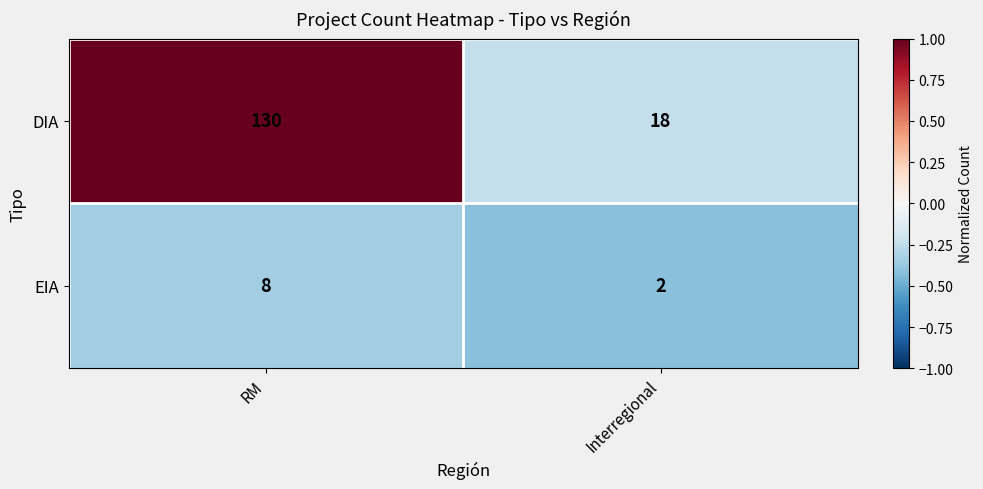

Rank the series at RM from lowest to highest value.

EIA, DIA